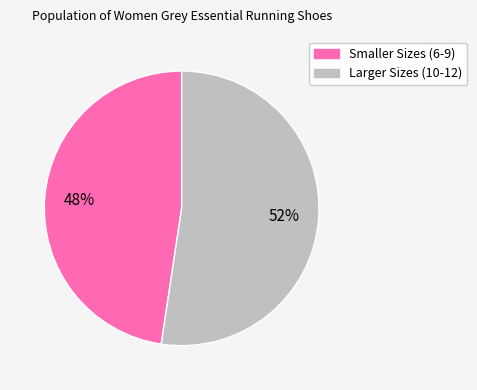

To the nearest percent, what is the average slice percentage?

50%